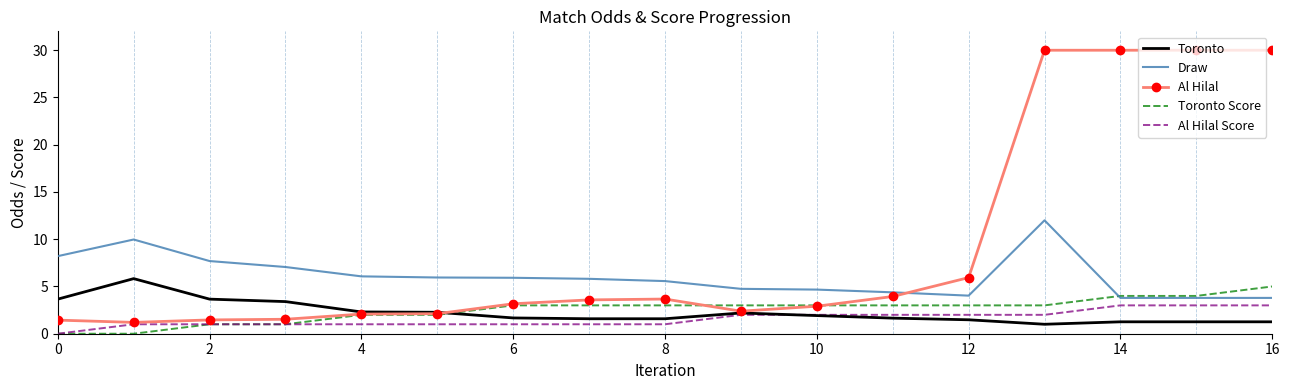

What is the maximum value shown in the chart?

30.0